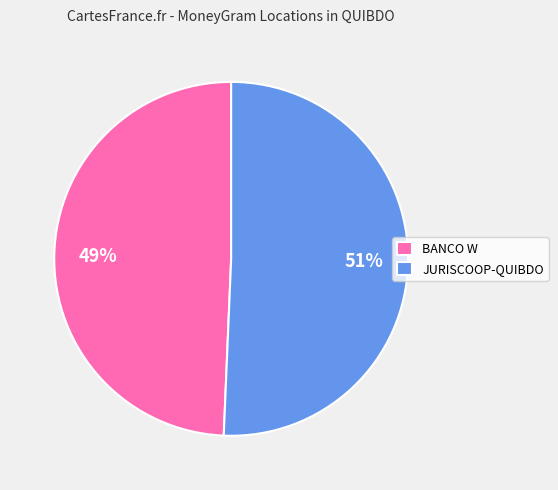

Which category has the smallest portion of the pie?

BANCO W